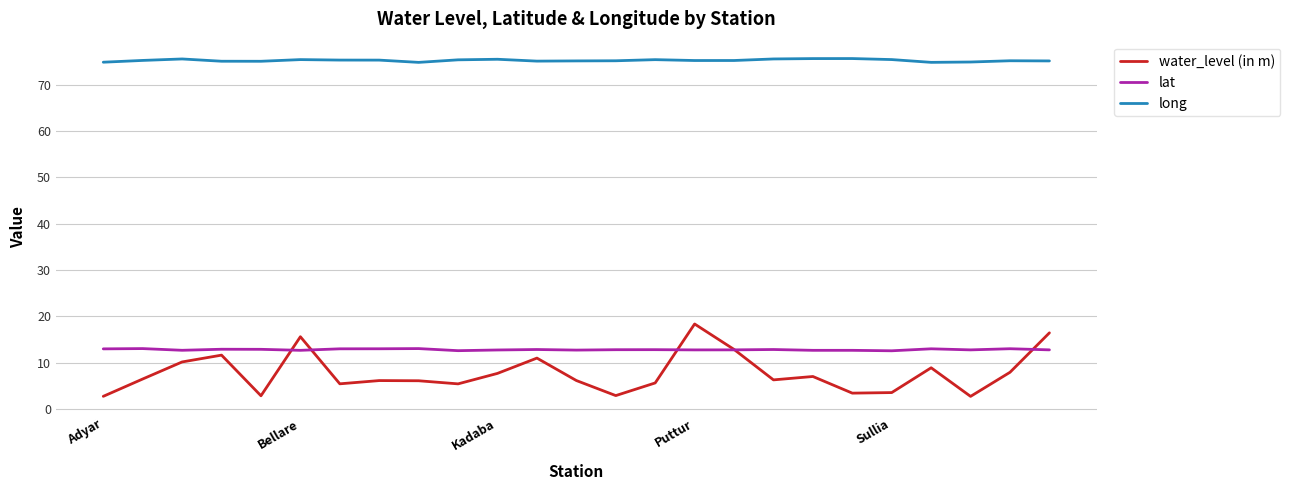

Rank the series by their maximum value, from lowest to highest.

lat, water_level (in m), long